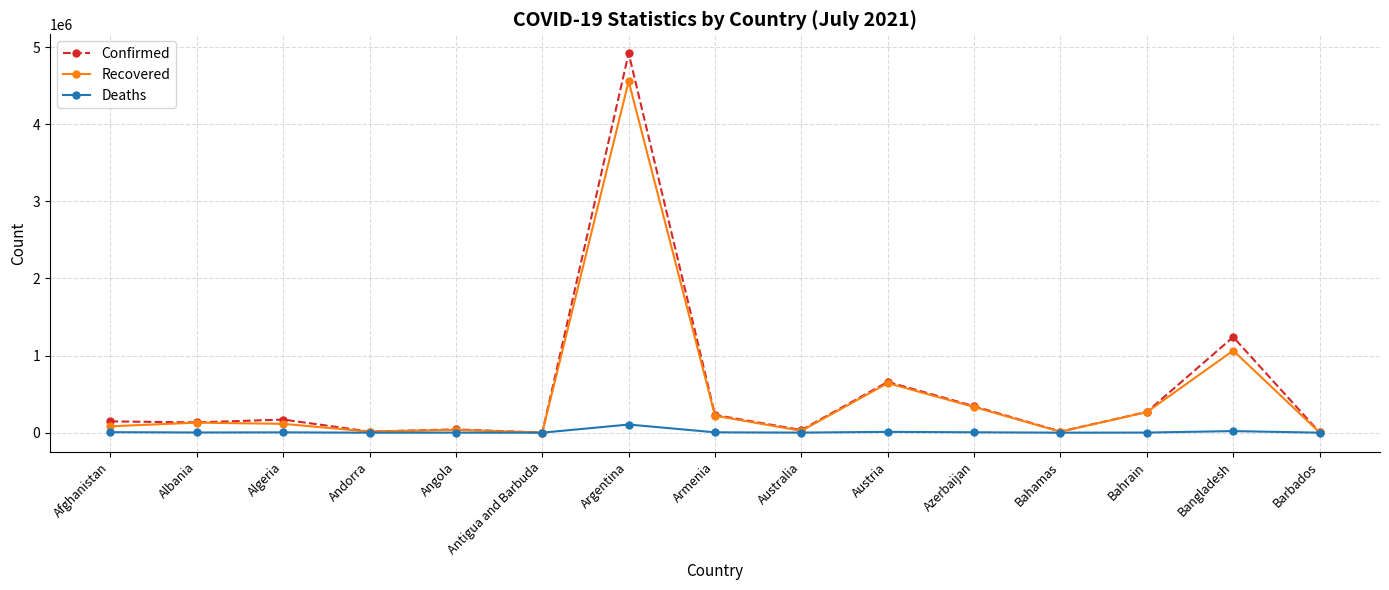

Rank the series by their maximum value, from lowest to highest.

Deaths, Recovered, Confirmed